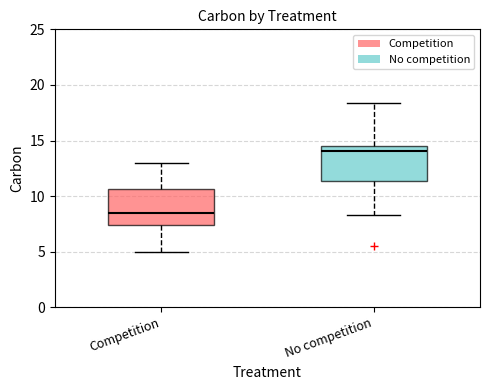

Which box's median line is the lowest?

Competition